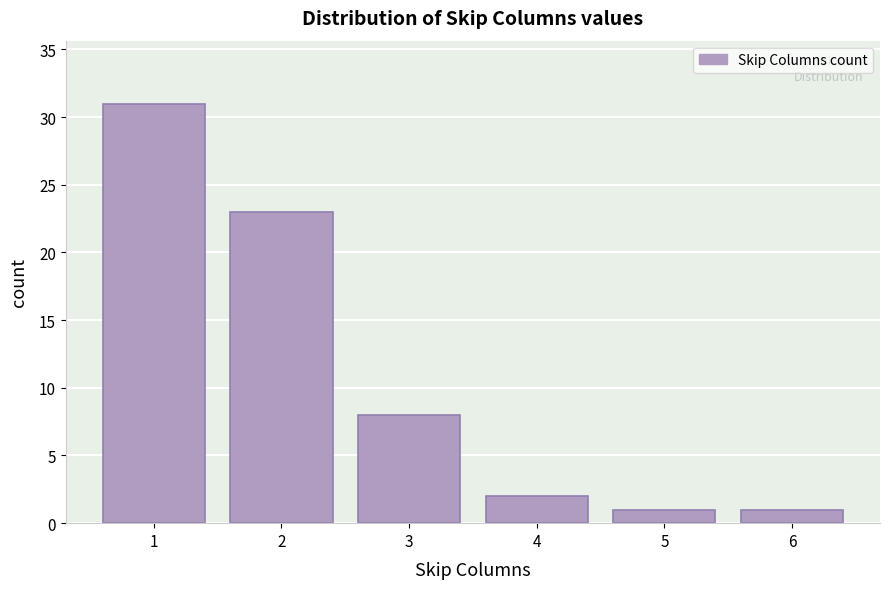

Reading left to right, list every bar in this chart as the range it spans on the x-axis followed by its height. The values are not printed on the chart, so give them approximately, as read against the axis.

0.5 to 1.5: 31
1.5 to 2.5: 23
2.5 to 3.5: 8
3.5 to 4.5: 2
4.5 to 5.5: 1
5.5 to 6.5: 1